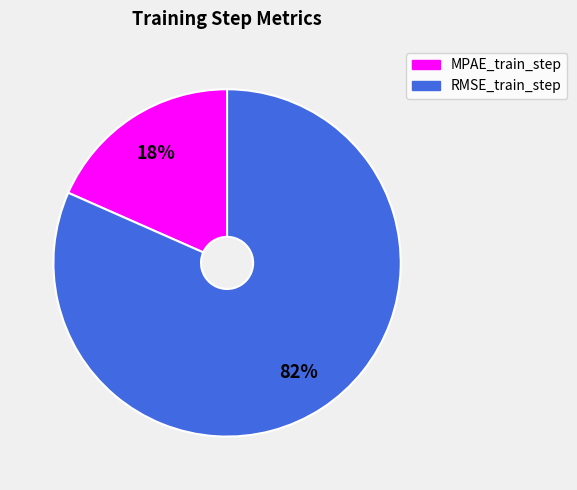

Rank the categories by value from lowest to highest.

MPAE_train_step, RMSE_train_step